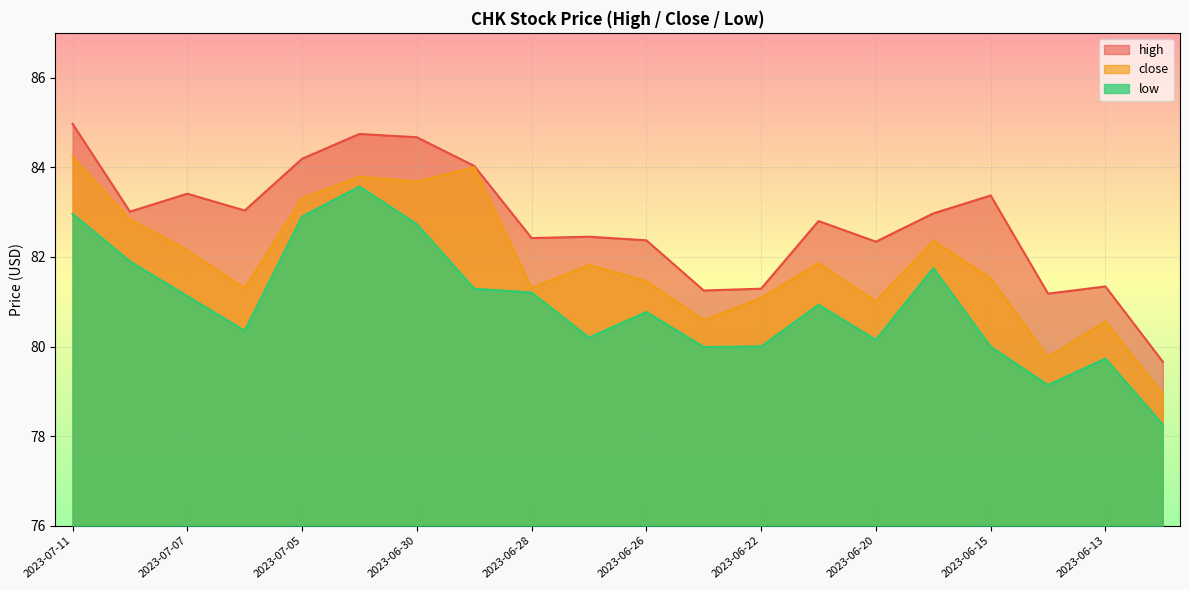

Rank the series at 2023-07-11 from lowest to highest value.

low, close, high